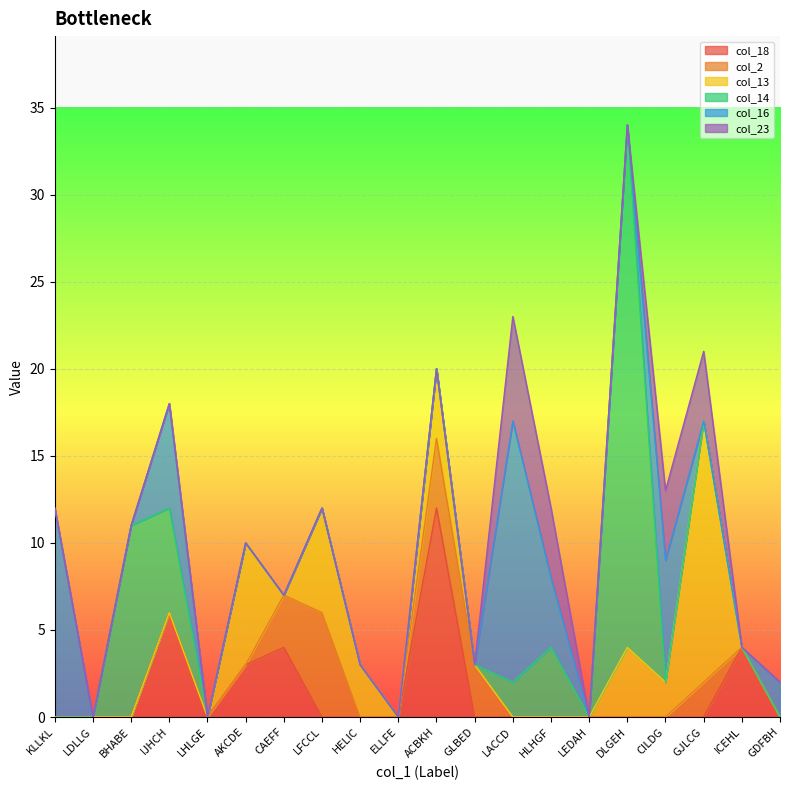

Count the number of data series in this chart.

6